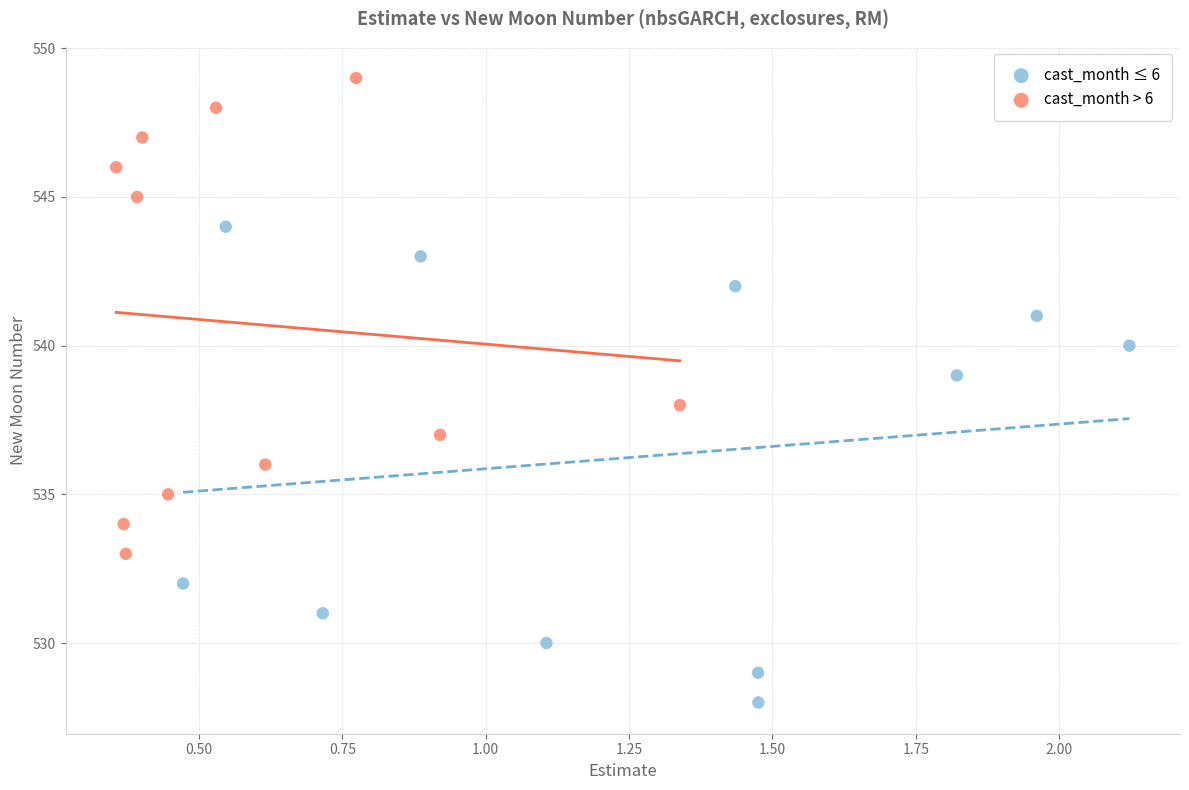

Which series reaches the maximum Y coordinate?

cast_month > 6